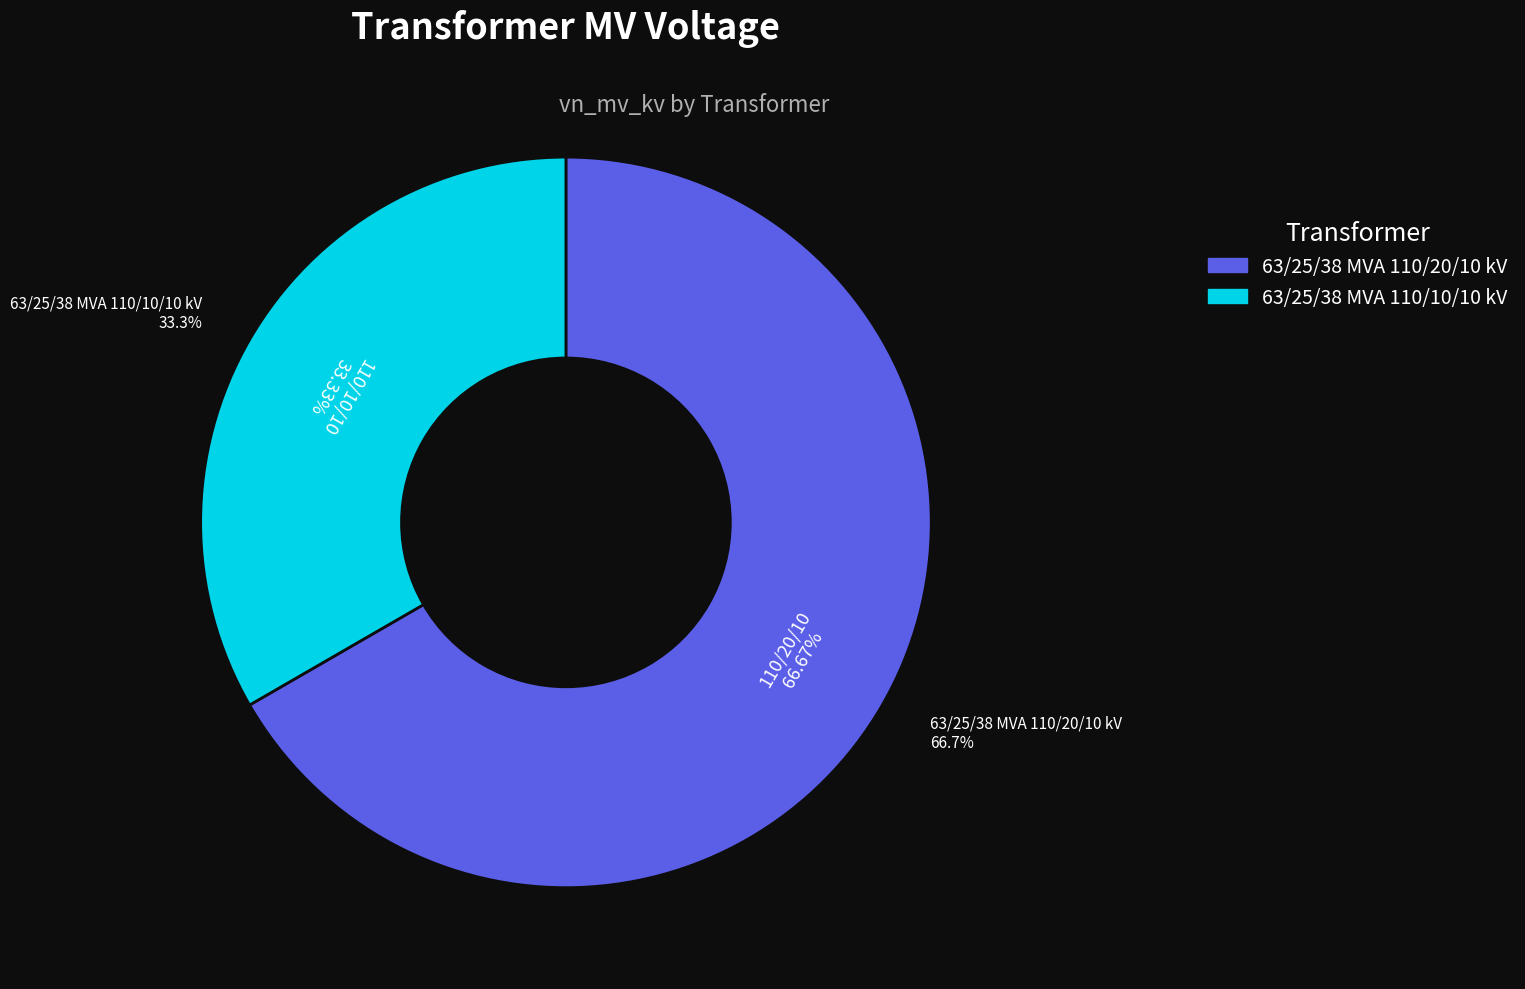

What is the total percentage of 63/25/38 MVA 110/10/10 kV and 63/25/38 MVA 110/20/10 kV?

100.0%